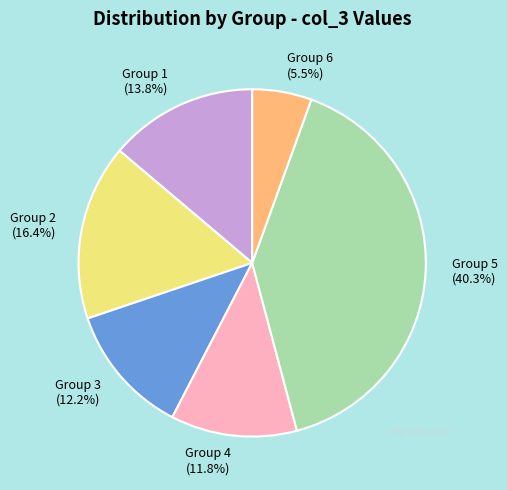

Count the number of slices in the pie.

6